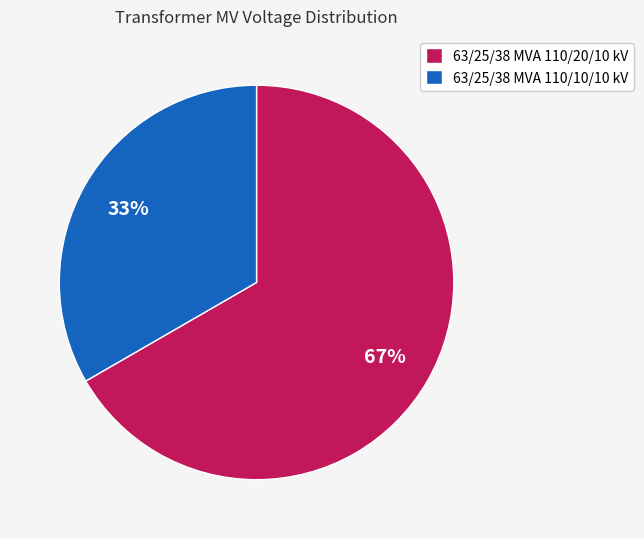

What is the largest slice in the pie chart?

63/25/38 MVA 110/20/10 kV